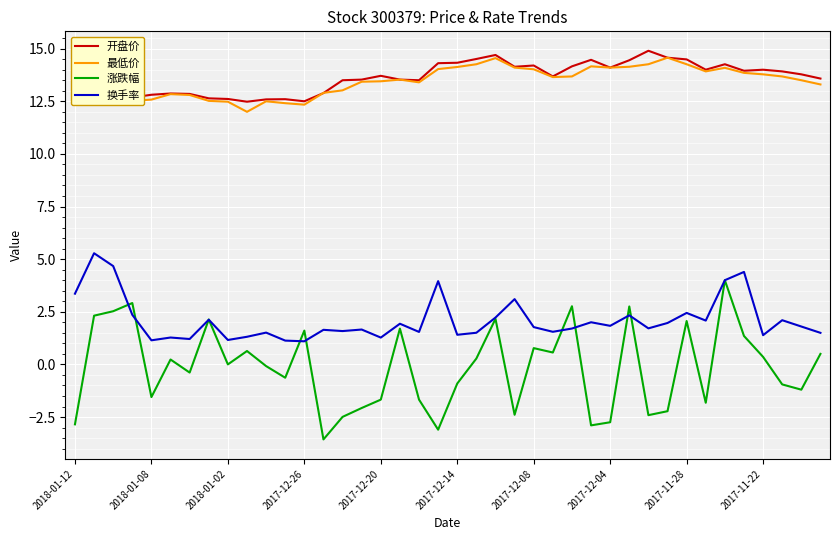

True or false: 最低价 has more than 0 points higher than both neighbors.

True